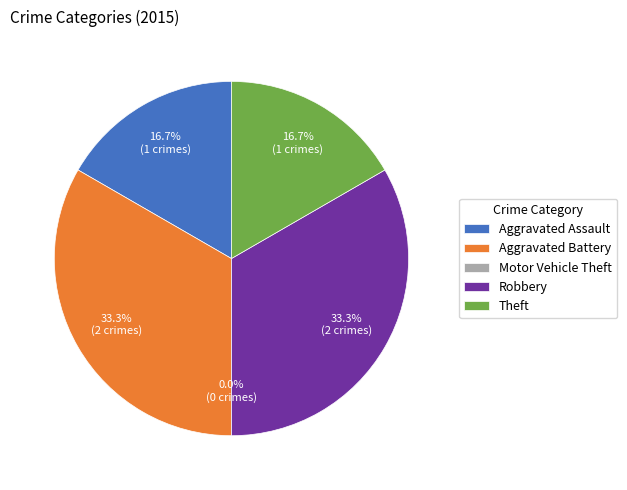

To the nearest percent, what is the difference between the largest and smallest slice percentages?

33%